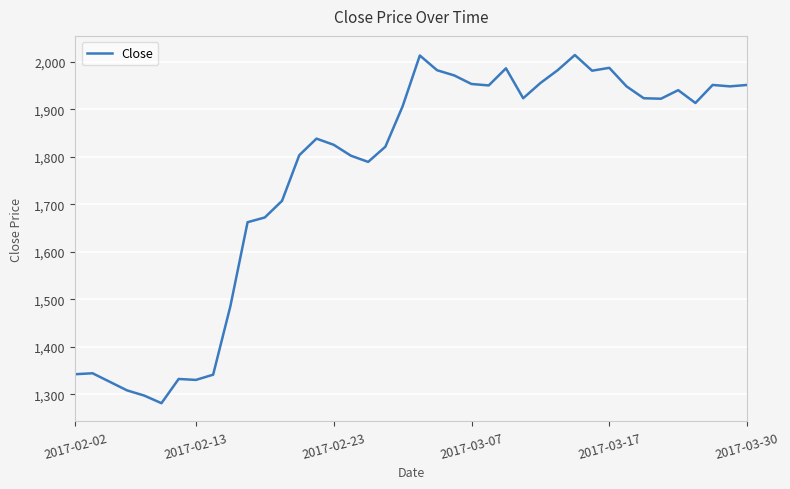

What is the greatest value displayed?

2014